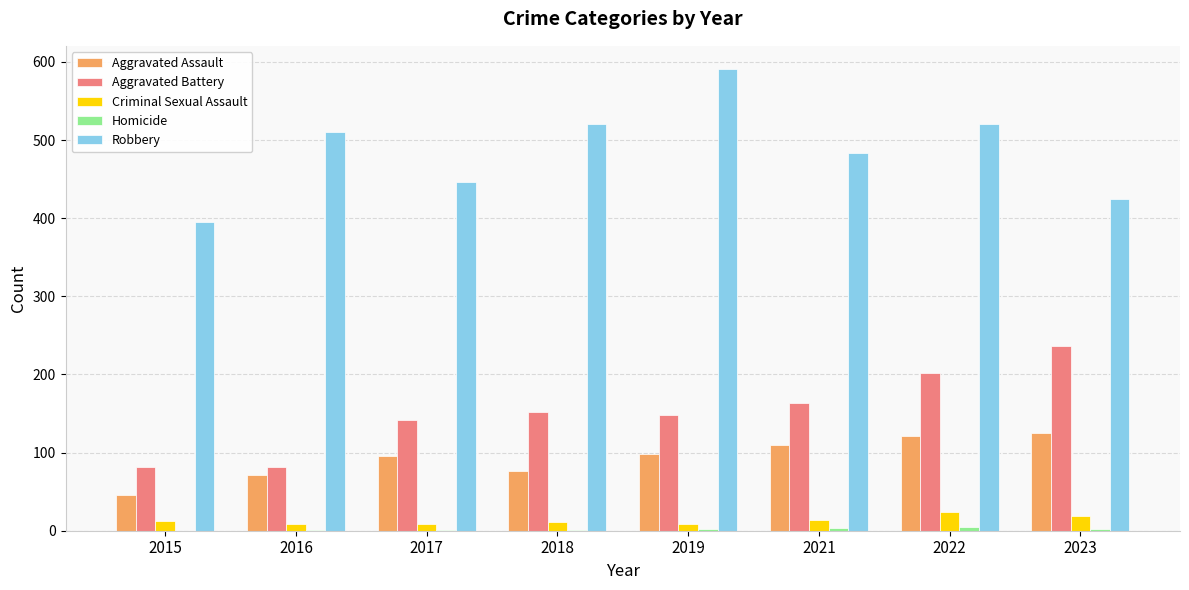

Which category has the highest value in the Aggravated Battery series?

2023